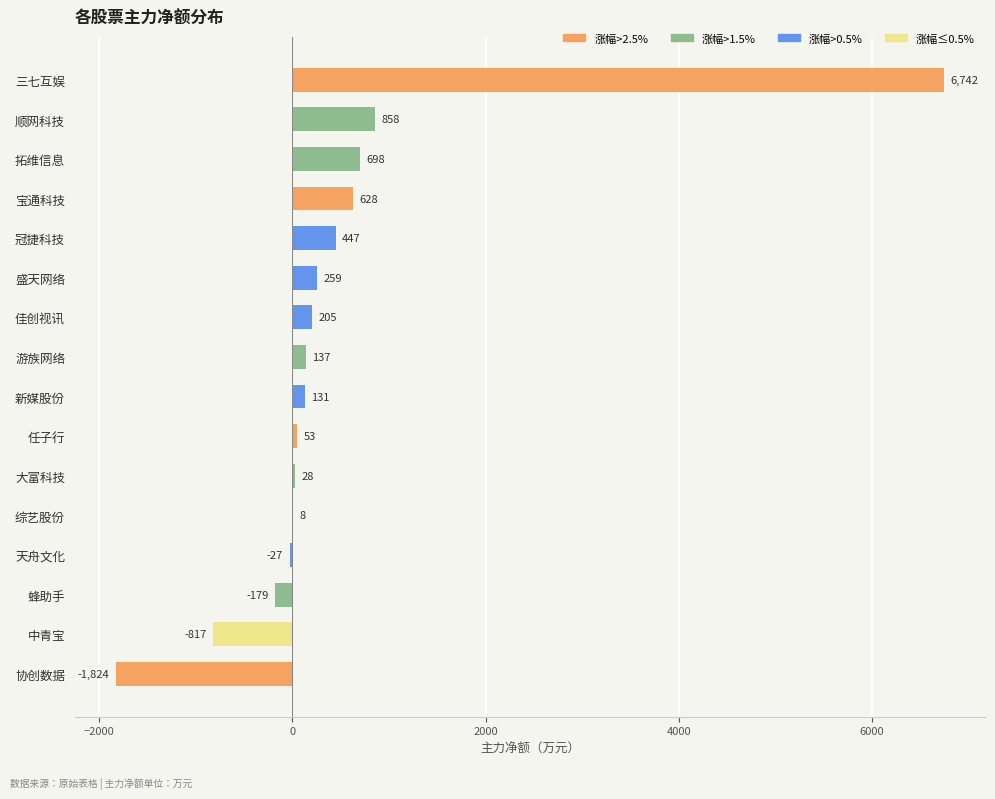

What is the maximum value shown in the chart?

6742.2